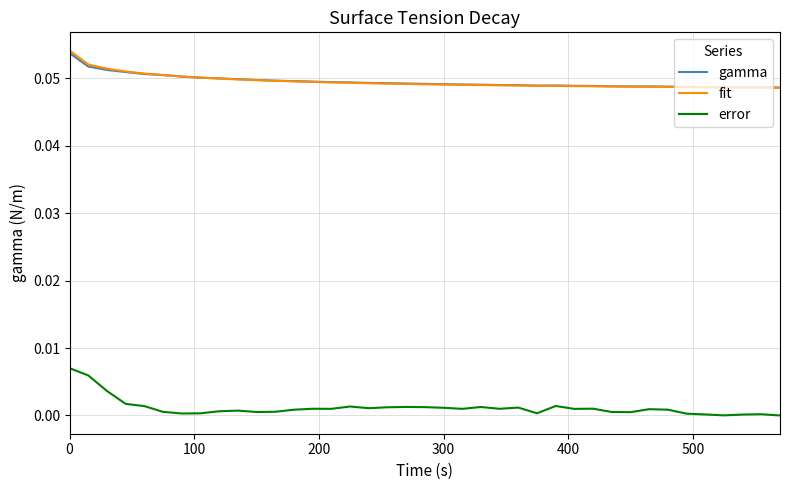

Which series has the largest range (max minus min)?

error